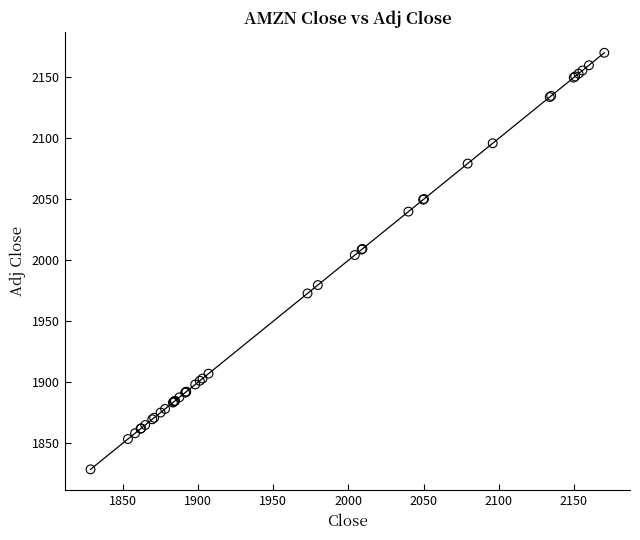

What Y value in the scatter plot is closest to 1999?

2004.2